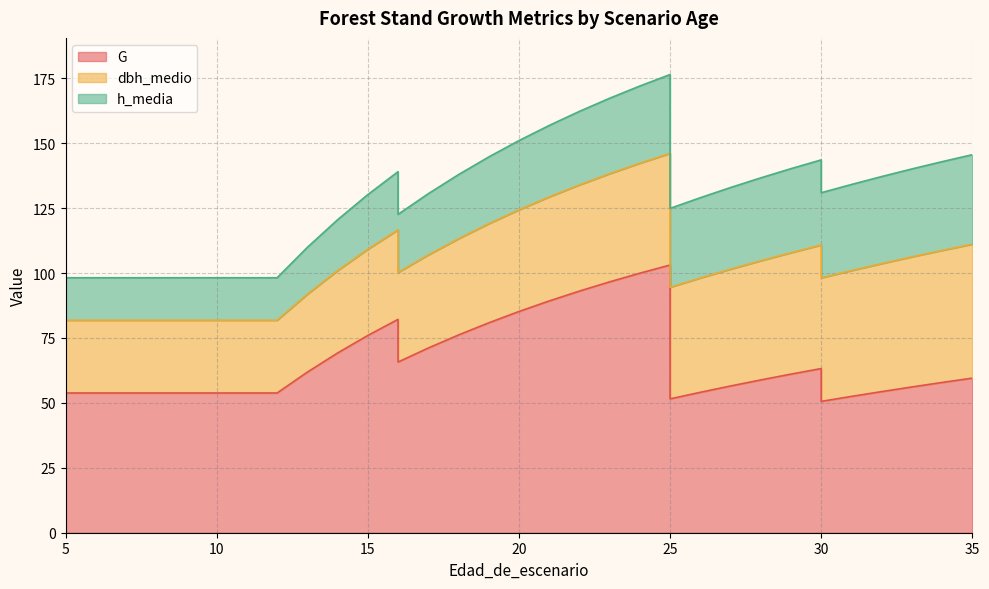

What is the value of the dbh_medio point at the 23rd from the left?

43.0